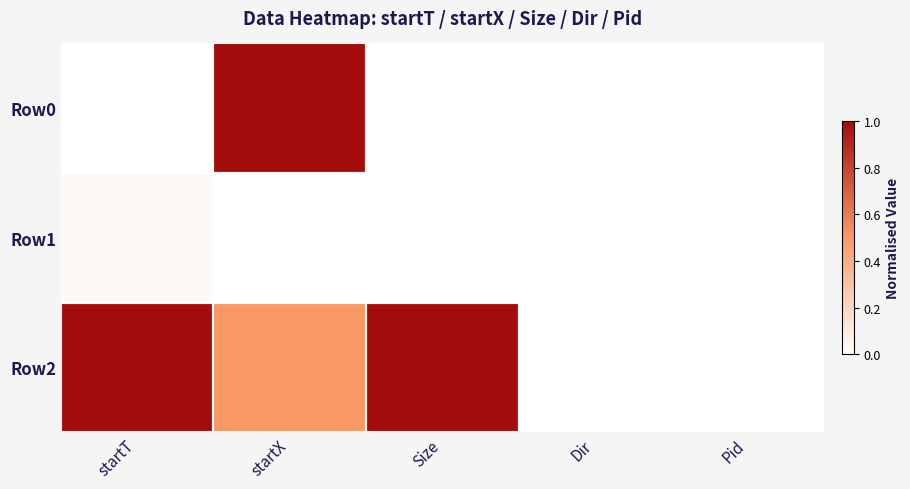

Rank the series by their average value, from lowest to highest.

Row1, Row0, Row2